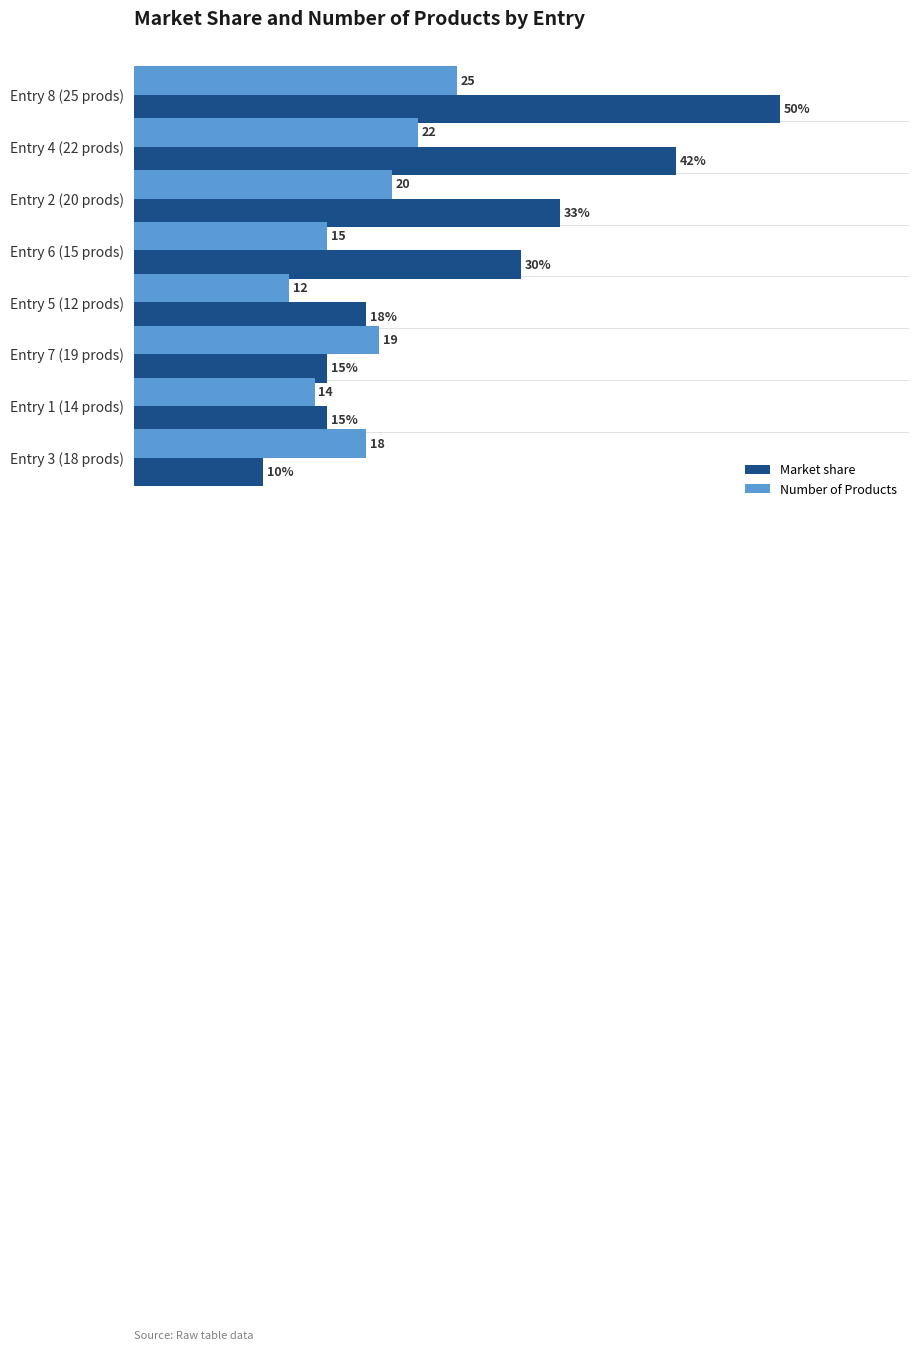

Which series has the largest range (max minus min)?

Market share